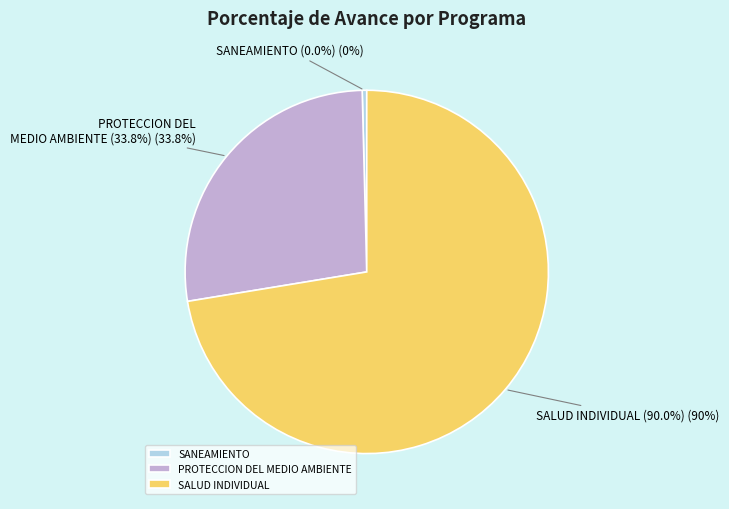

Which slice represents more than half of the pie?

064: SALUD INDIVIDUAL